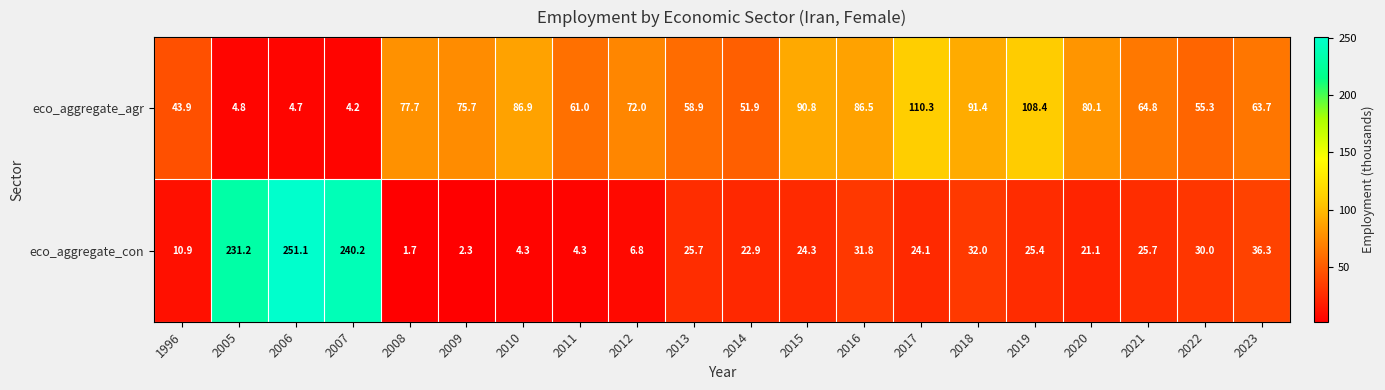

Rank the series by their average value, from lowest to highest.

eco_aggregate_con, eco_aggregate_agr